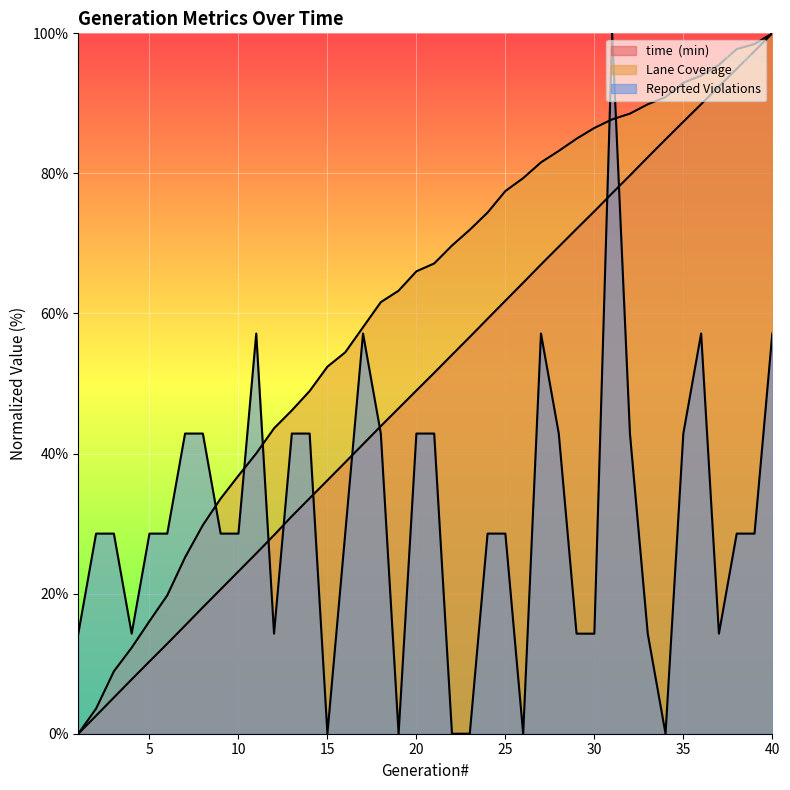

Reading left to right, extract all data points from this chart.

time  (min): 0.0	2.6	5.2	7.8	10.3	12.9	15.4	18.0	20.6	23.2	25.7	28.4	31.1	33.6	36.2	38.7	41.3	43.9	46.5	49.0	51.5	54.1	56.7	59.2	61.8	64.4	67.0	69.5	72.1	74.6	77.2	79.7	82.3	84.9	87.4	89.9	92.4	94.9	97.5	100.0
Lane Coverage: 0.0	3.6	8.9	12.3	16.1	19.8	25.2	29.8	33.6	36.8	40.0	43.6	46.2	48.9	52.4	54.5	58.0	61.6	63.3	66.0	67.1	69.7	72.0	74.4	77.5	79.3	81.6	83.2	85.0	86.5	87.7	88.5	89.9	90.9	92.9	94.0	95.5	97.7	98.5	100.0
Reported Violations: 14.3	28.6	28.6	14.3	28.6	28.6	42.9	42.9	28.6	28.6	57.1	14.3	42.9	42.9	0.0	28.6	57.1	42.9	0.0	42.9	42.9	0.0	0.0	28.6	28.6	0.0	57.1	42.9	14.3	14.3	100.0	42.9	14.3	0.0	42.9	57.1	14.3	28.6	28.6	57.1